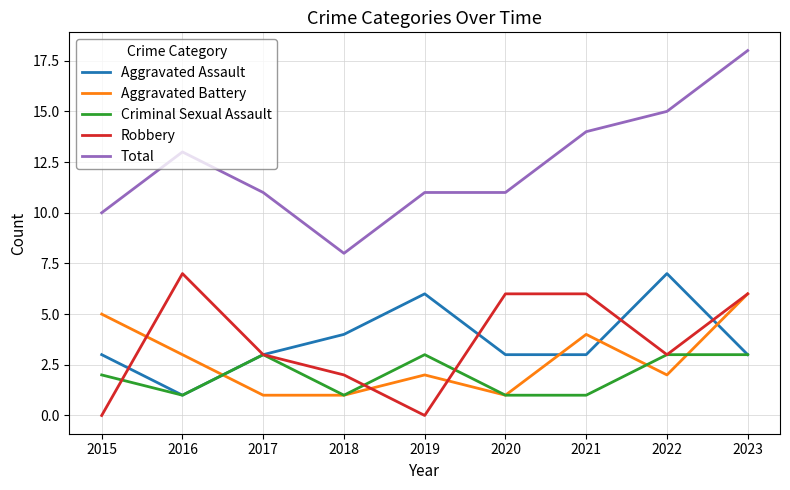

At which label is Aggravated Assault closest to 4?

2018